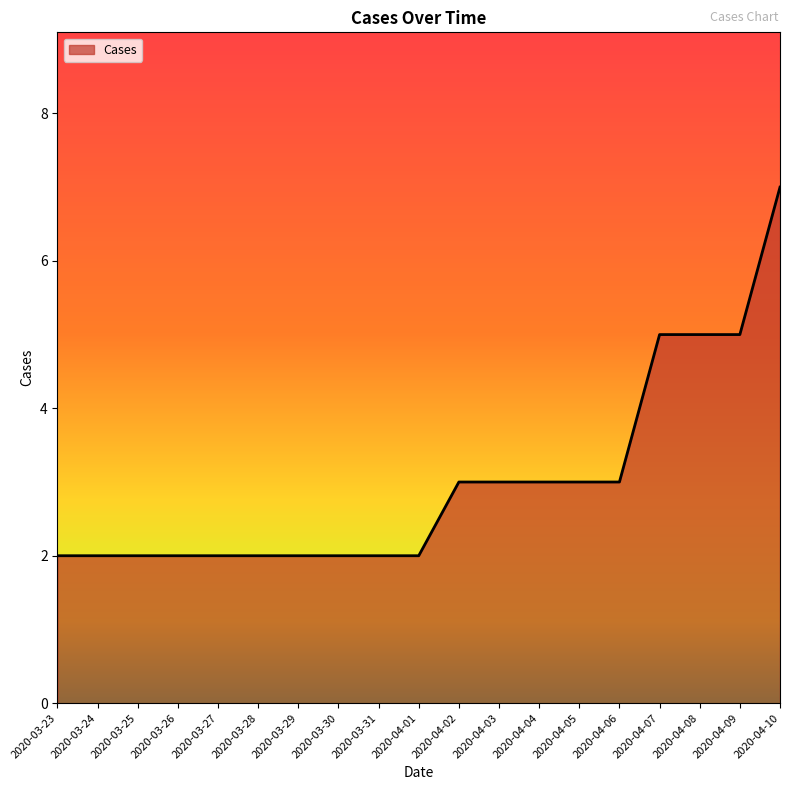

Does the chart display data point markers on the line(s)?

No